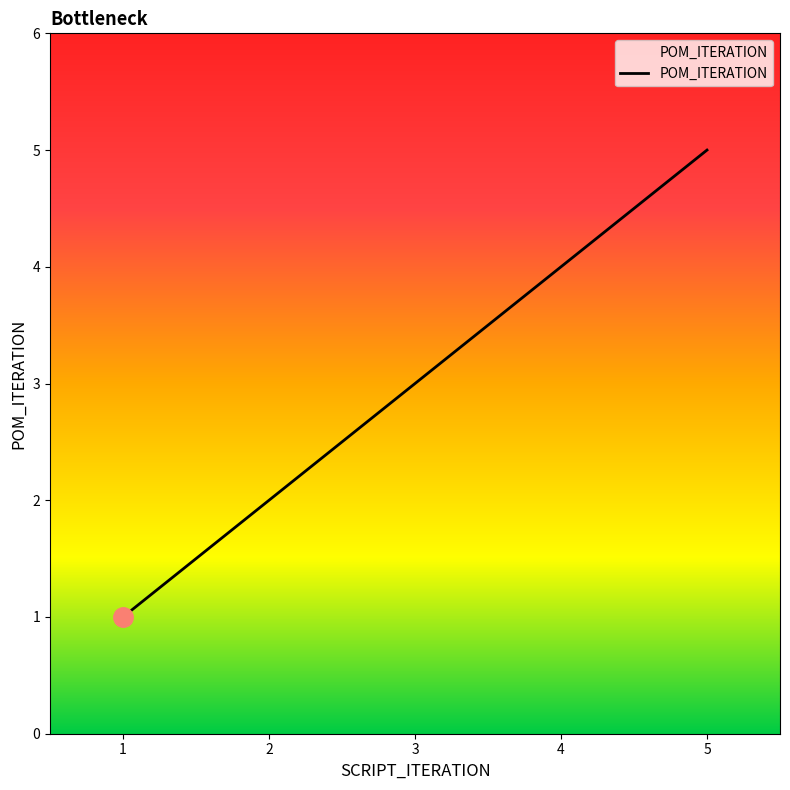

At which category does the chart reach its peak across all series?

5